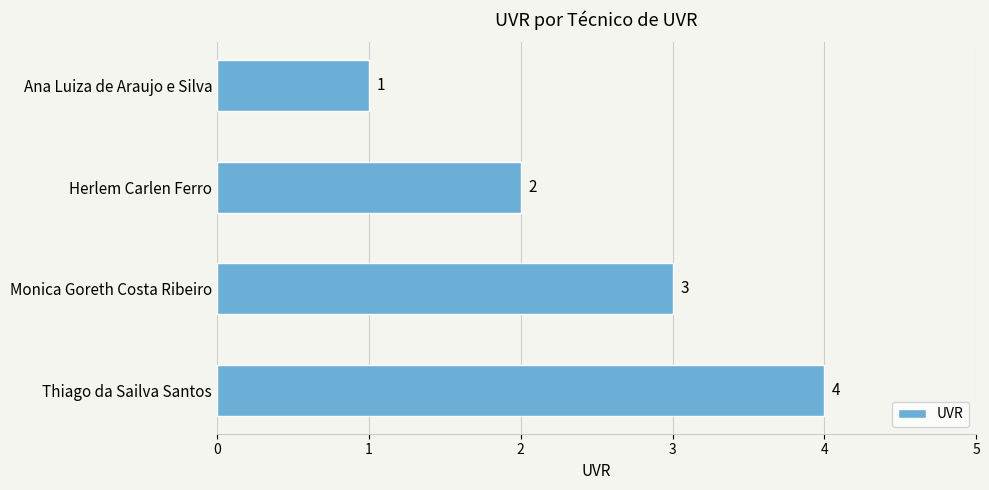

Does the chart contain stacked bars?

No